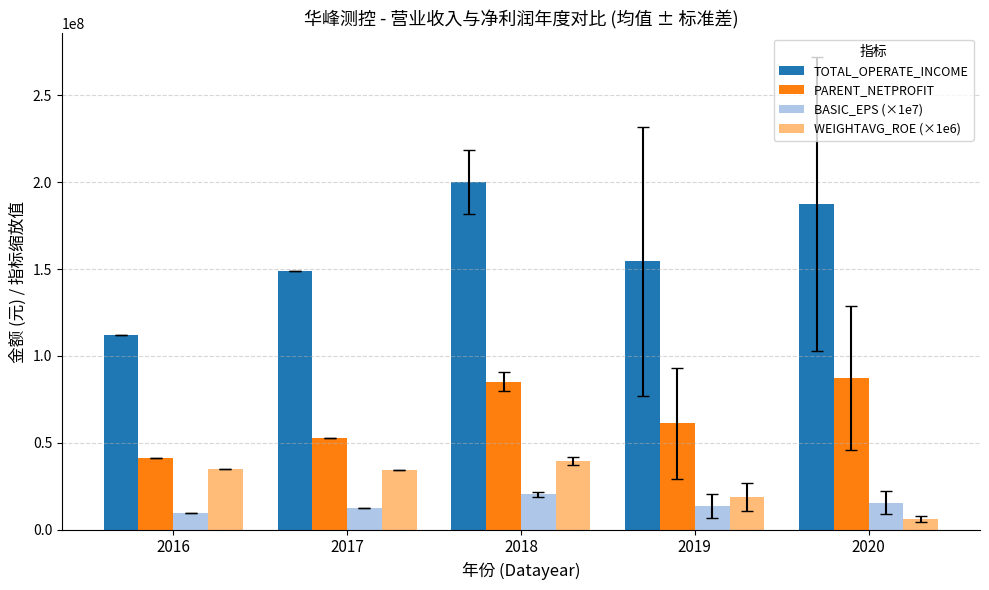

What is the smallest value displayed?

6023333.3